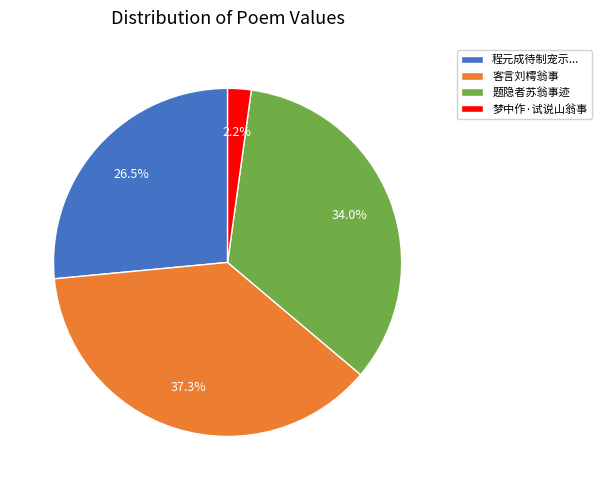

Rank the categories by value from highest to lowest.

客言刘樗翁事, 题隐者苏翁事迹, 程元成待制宠示..., 梦中作·试说山翁事